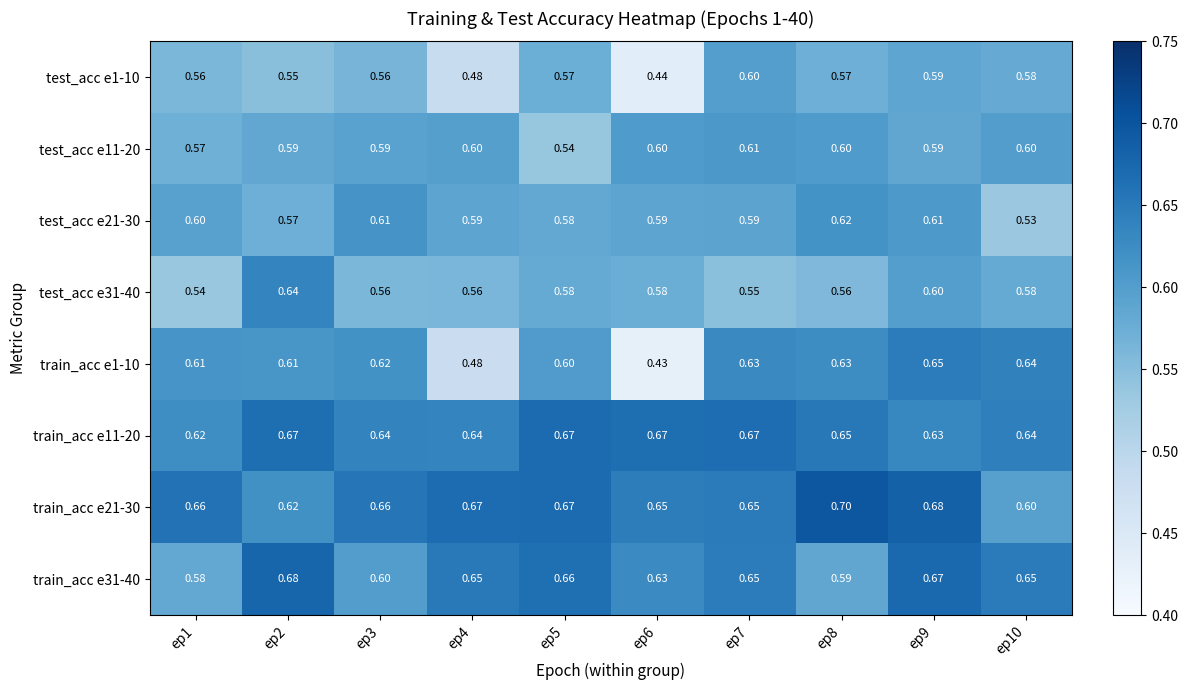

Is the value of test_acc e11-20 at ep5 greater than the value of test_acc e1-10 at ep7?

No